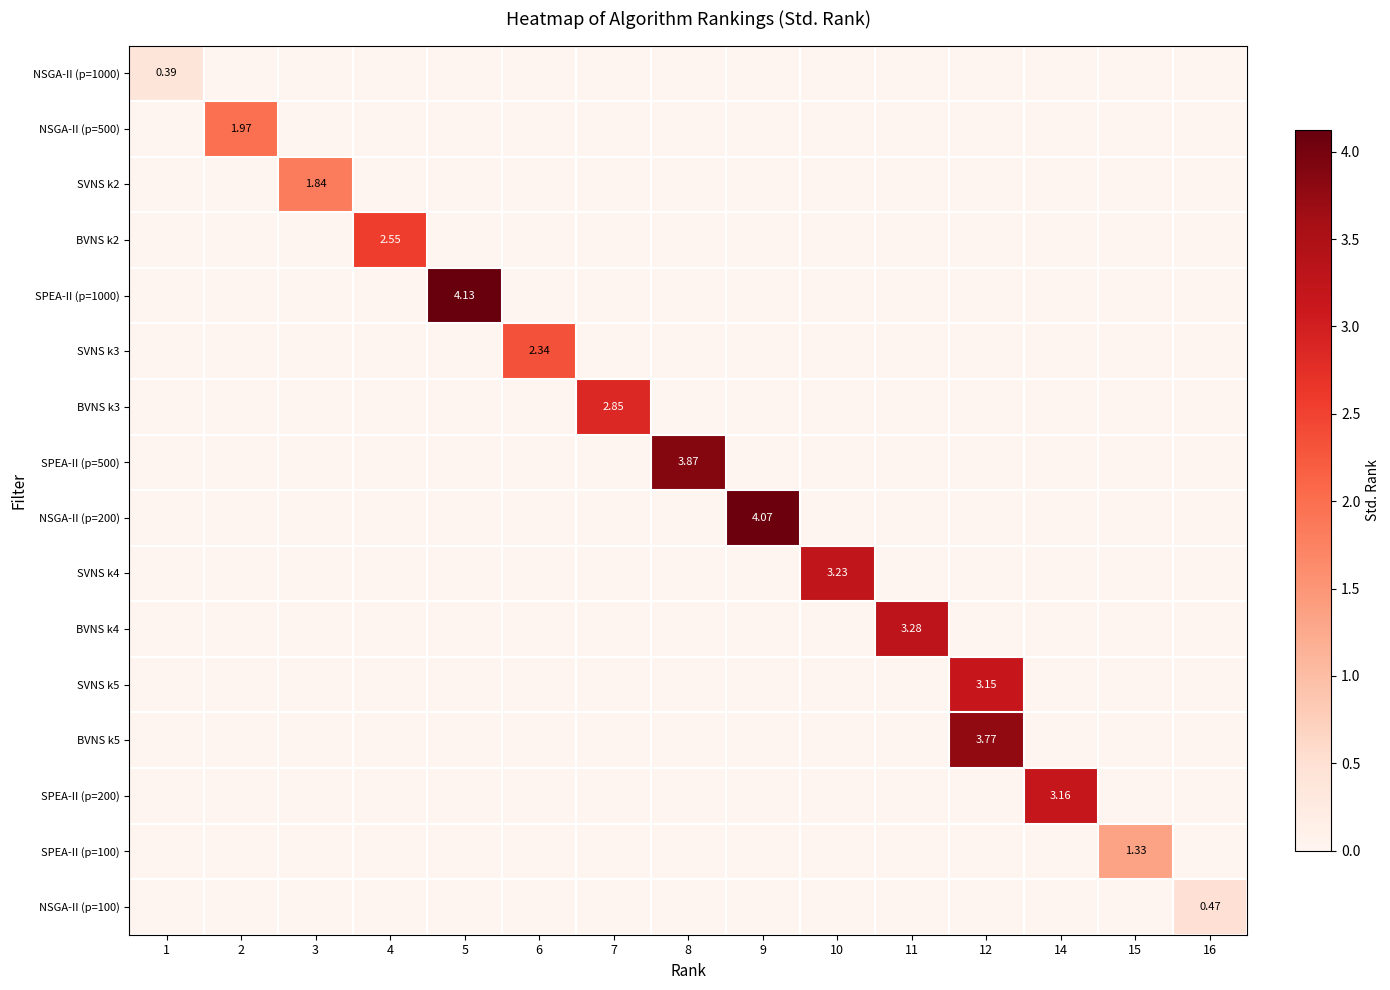

True or false: row_5 has a value of 2.3 at 6.

True